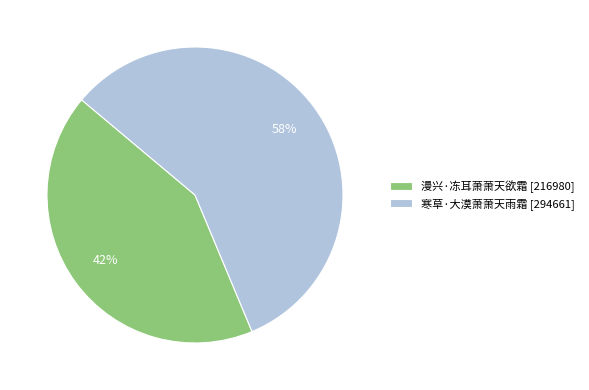

Is it true that 漫兴·冻耳萧萧天欲霜 is 42% of the pie?

True